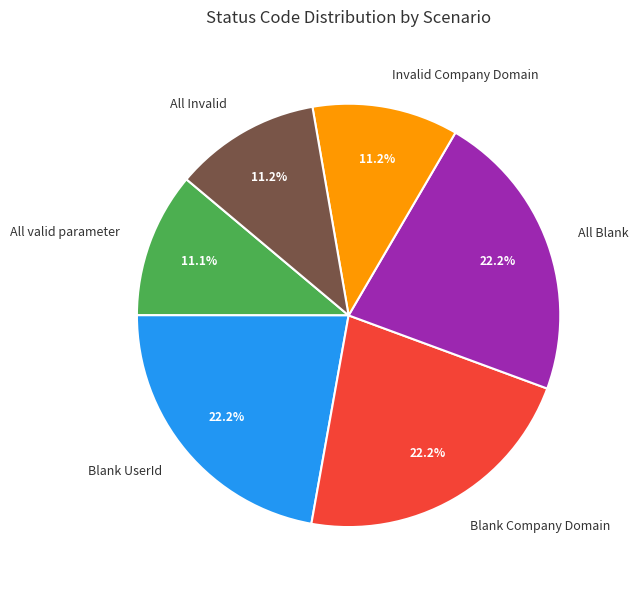

What percentage is the All valid parameter slice, to the nearest percent?

11%